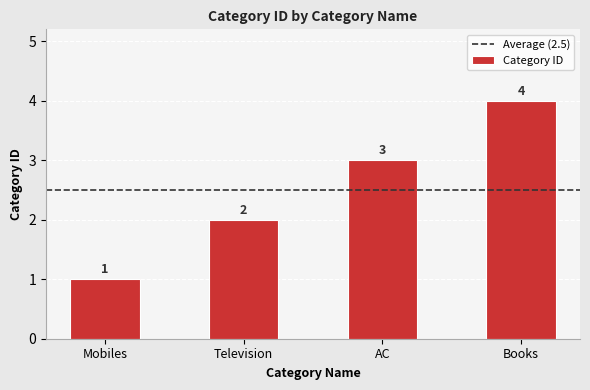

Which has a higher value, Television or AC?

AC